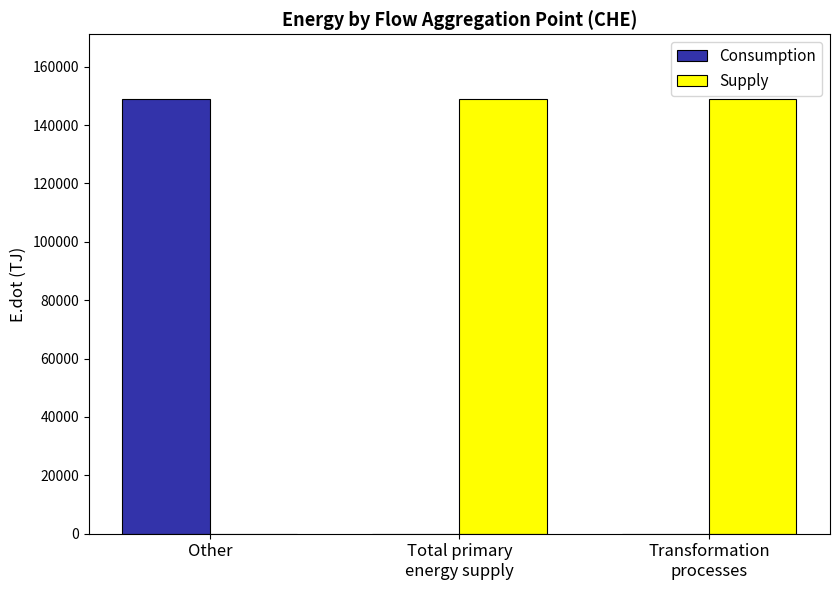

What is the sum of the Supply values at Transformation
processes and Other?

148810